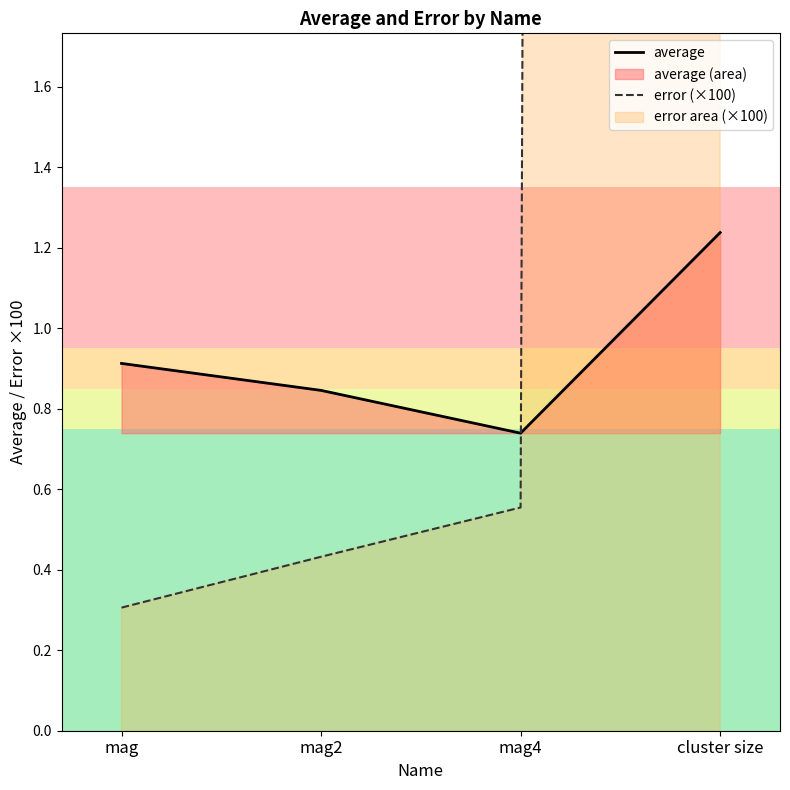

Which series has the largest range (max minus min)?

error (×100)